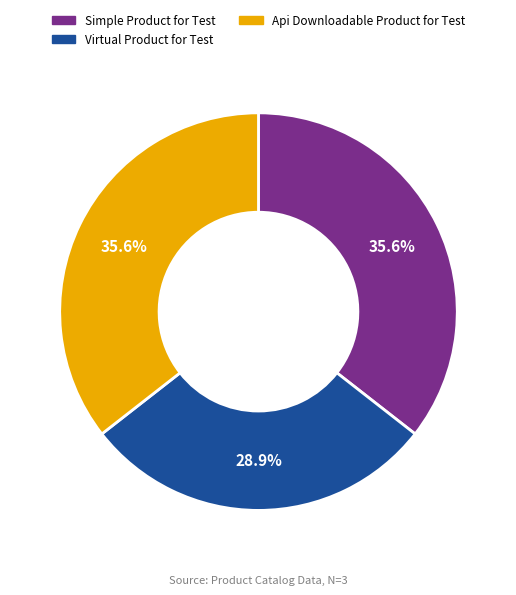

To the nearest percent, what percentage of the pie is Api Downloadable Product for Test?

36%